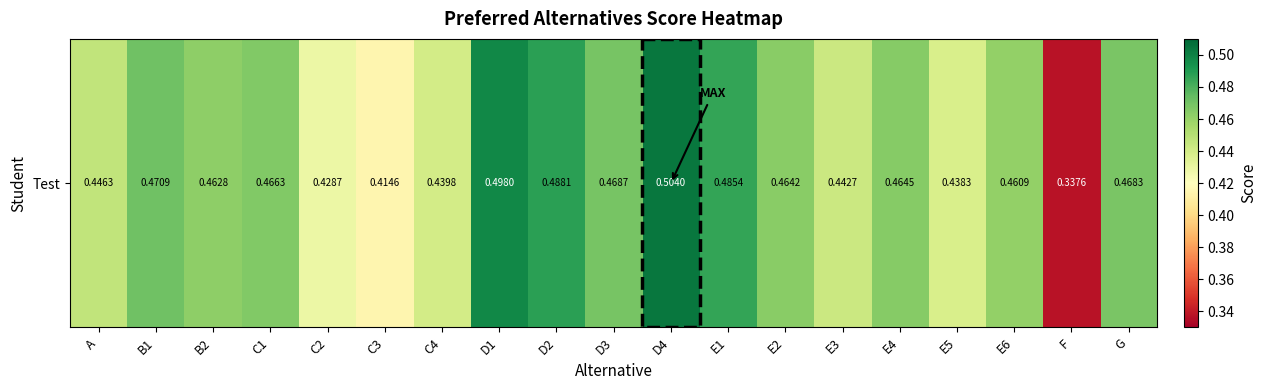

Reading left to right, what are all the values shown in this chart?

A=0.4	B1=0.5	B2=0.5	C1=0.5	C2=0.4	C3=0.4	C4=0.4	D1=0.5	D2=0.5	D3=0.5	D4=0.5	E1=0.5	E2=0.5	E3=0.4	E4=0.5	E5=0.4	E6=0.5	F=0.3	G=0.5